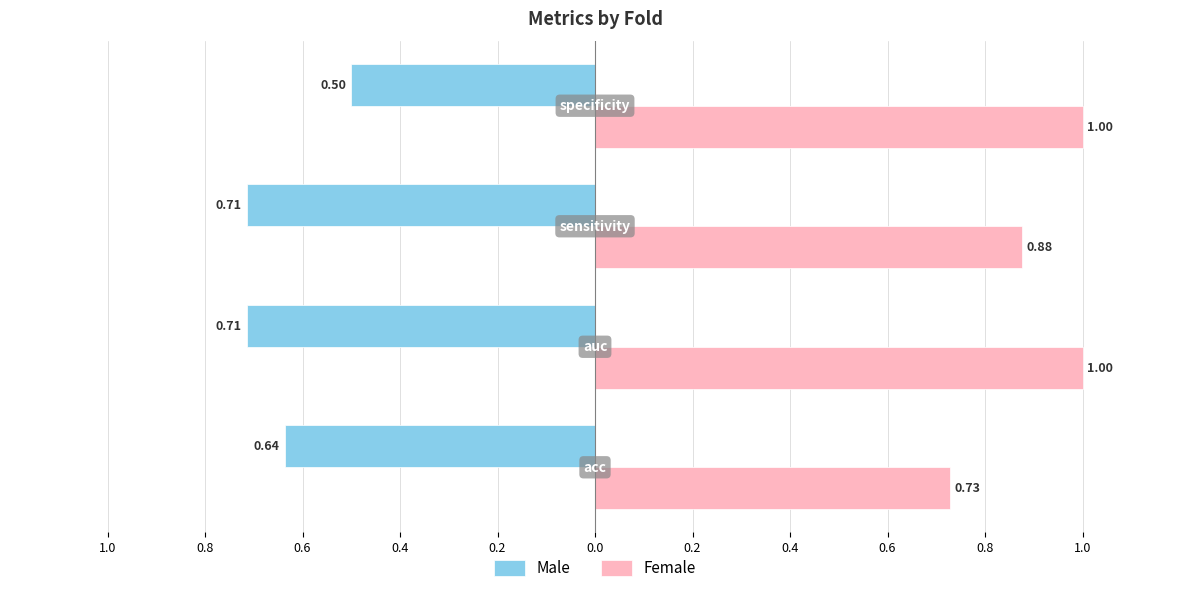

What are all the series names shown in the legend?

Male, Female